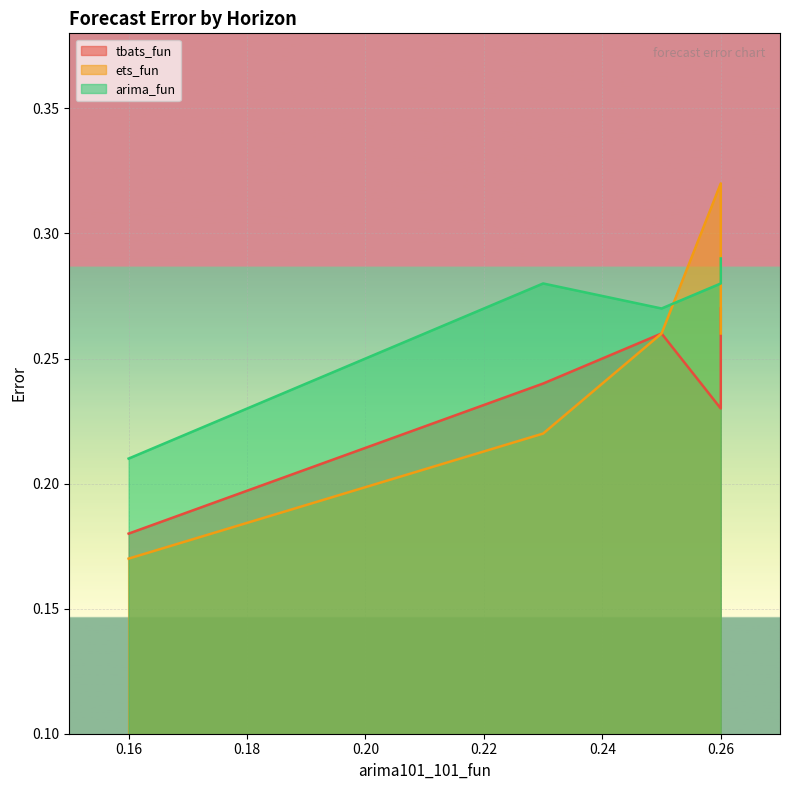

At 0.26, list the series in order from largest to smallest.

ets_fun, arima_fun, tbats_fun